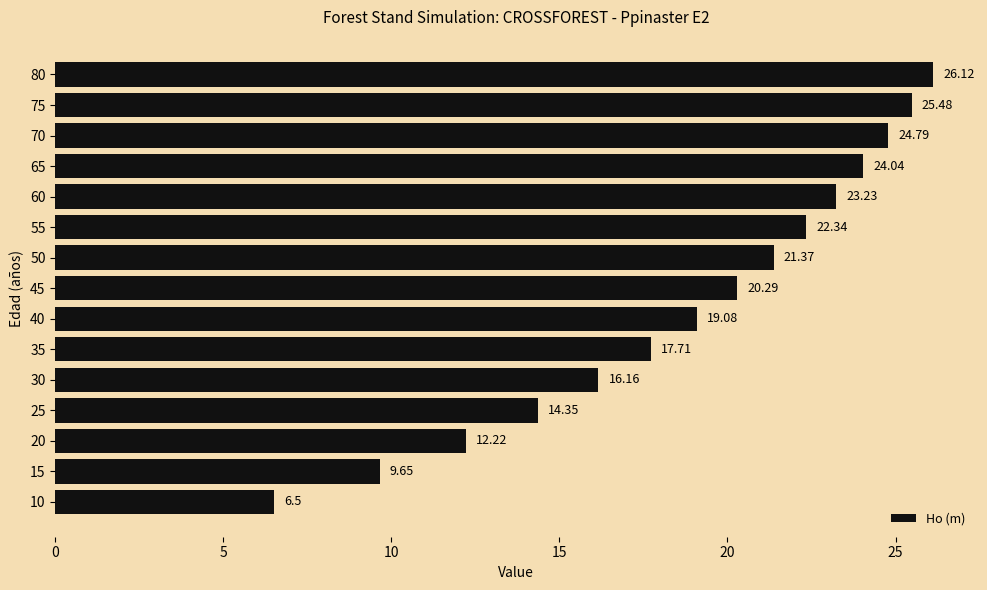

What is the change in value from 10 to 75?

+19.0